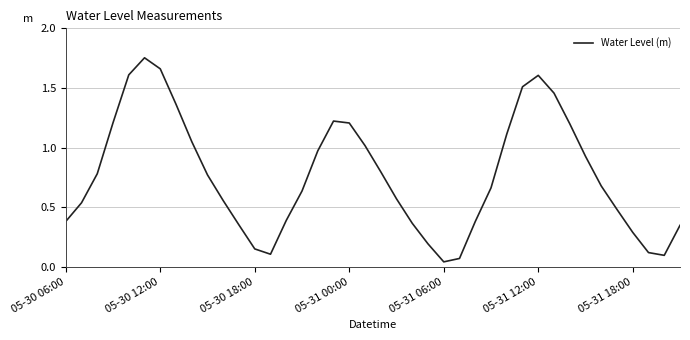

At which category does the data reach its first local valley?

13